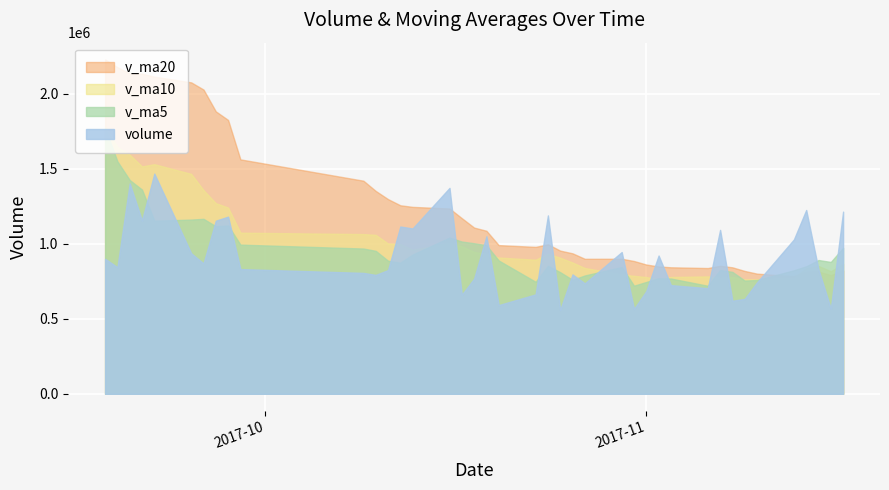

True or false: v_ma20 has a value of 1563735.6 at 30.

True